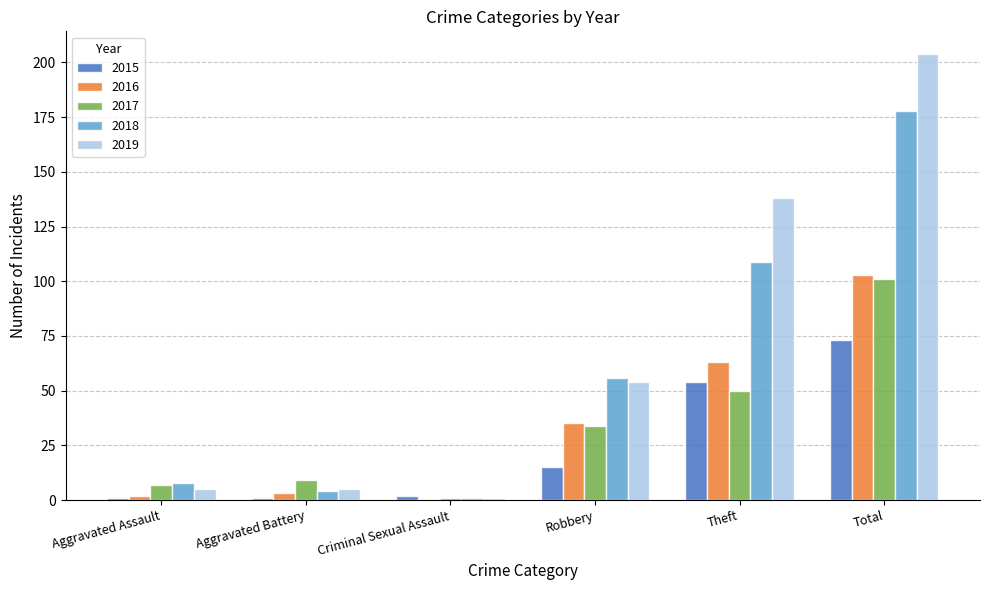

What is the approximate value of 2015 at Robbery?

15